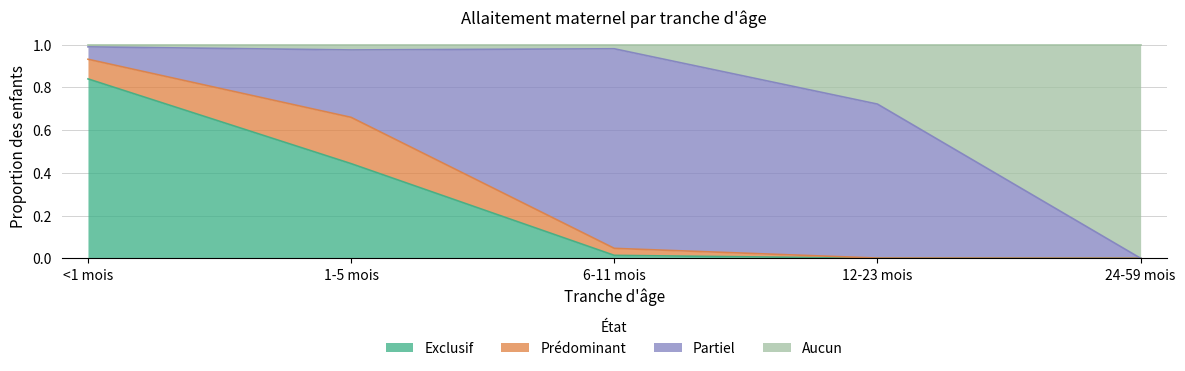

The value of Exclusif at 24-59 mois is 0.0. True or false?

True